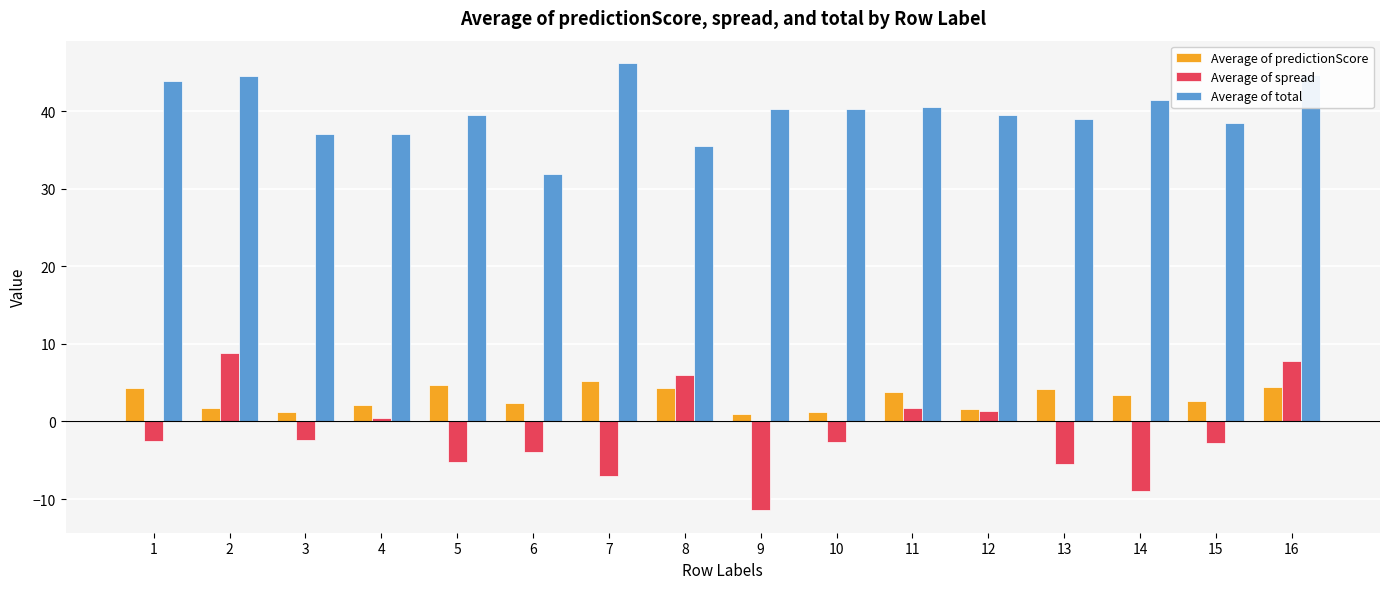

What is the value of the Average of total bar at the 13th from the left?

39.0